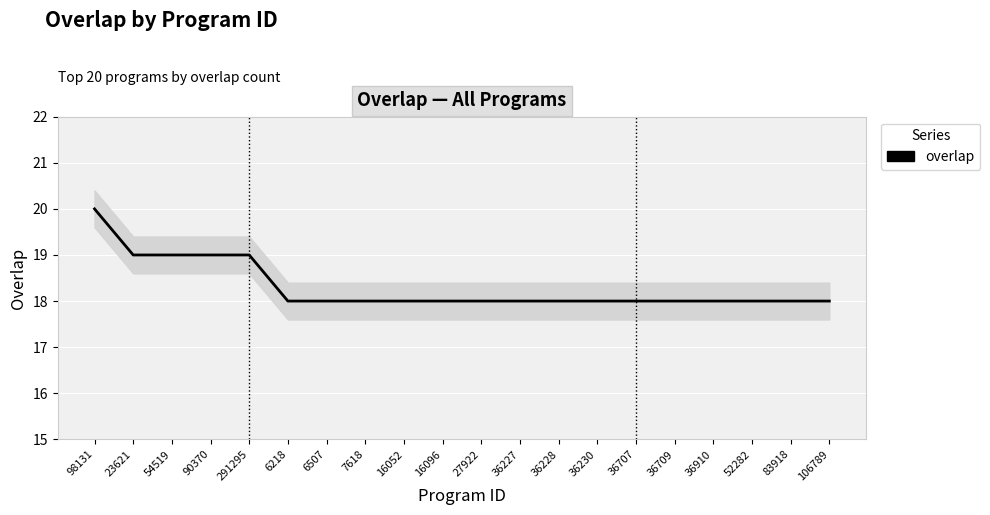

What is the maximum value shown in the chart?

20